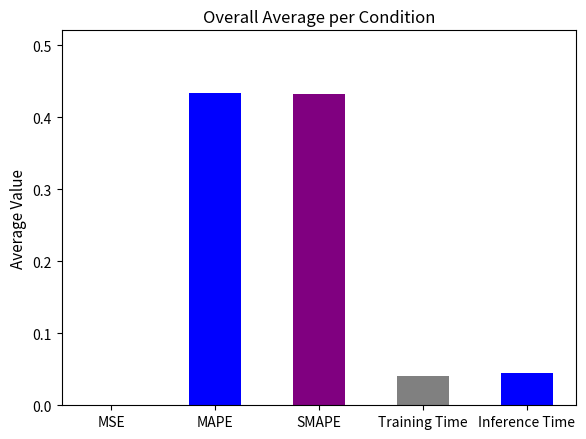

What is the change in value from MAPE to Inference Time?

-0.4